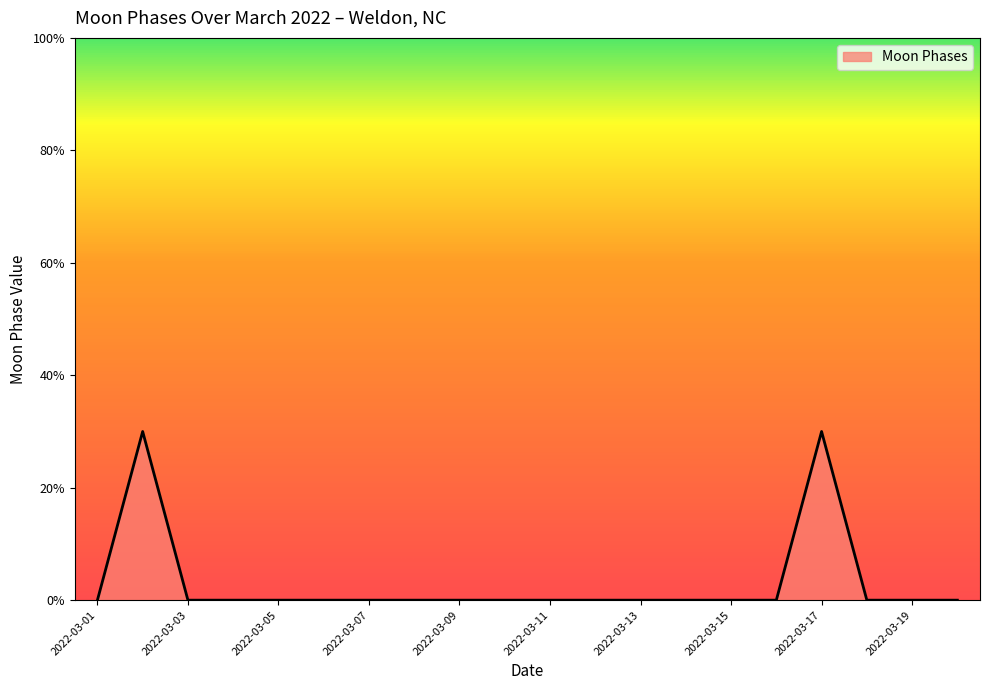

At which label is the value closest to 1?

2022-03-01